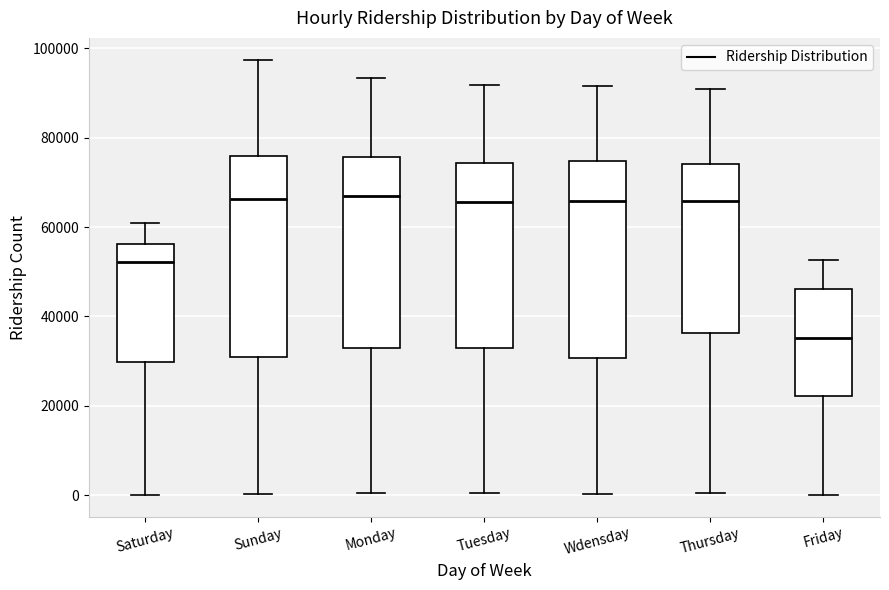

Where does the median line of the box for Monday sit on the y-axis? The values are not printed on the chart, so give them approximately, as read against the axis.

68000